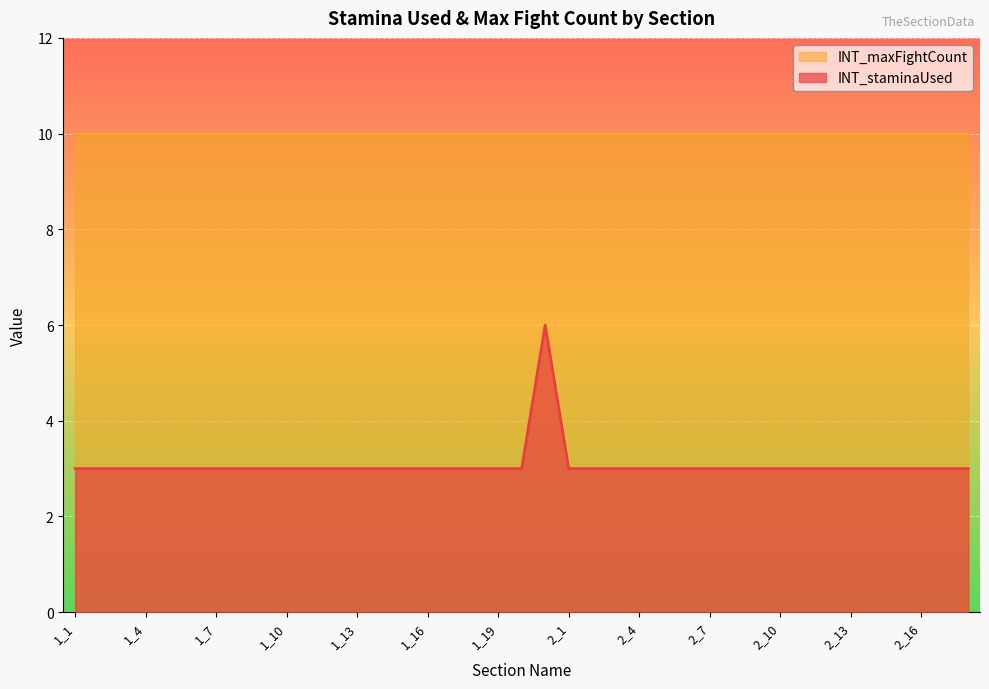

What is the label of the 11th point from the left?

1_11